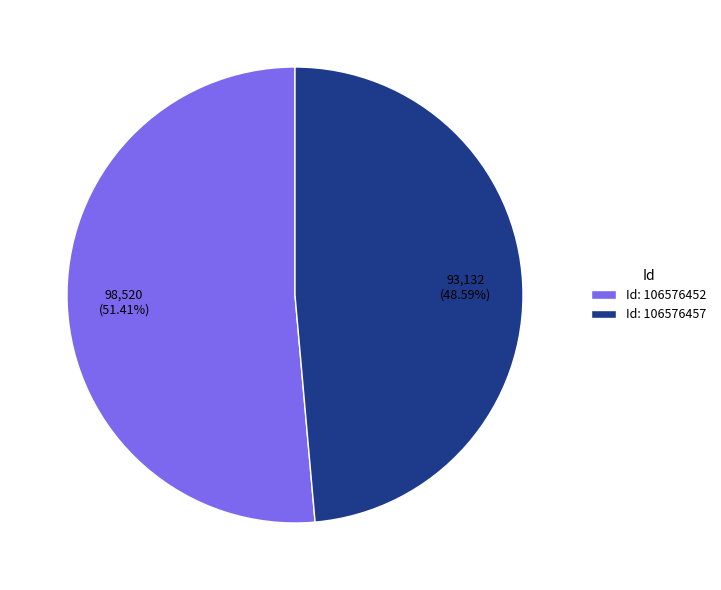

Which category has the smallest portion of the pie?

Id: 106576457